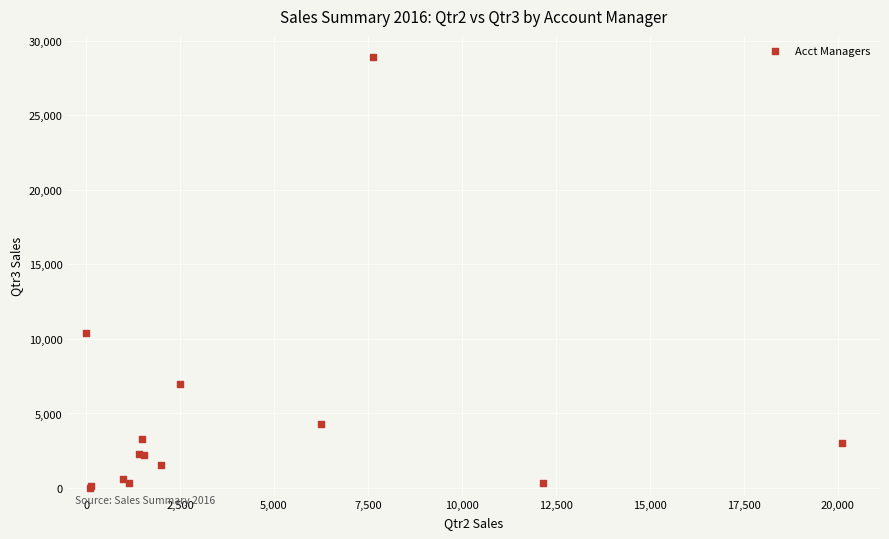

What Y value in the scatter plot is closest to 14433?

10373.6